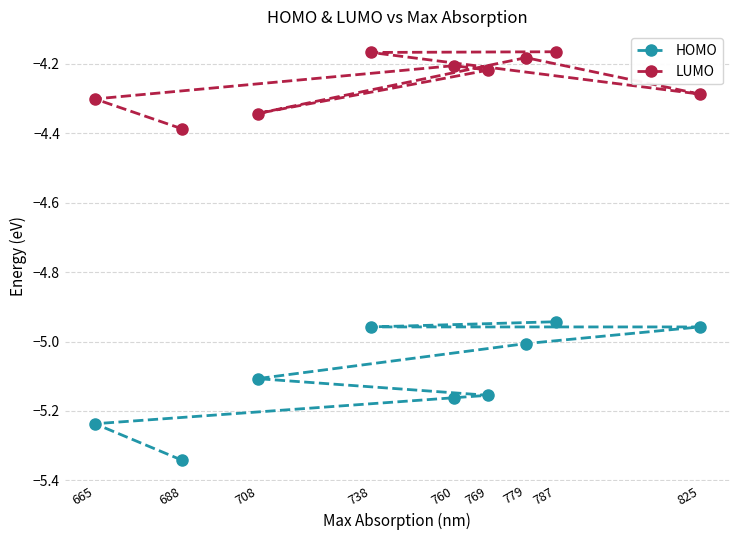

What is the total value across all series at 825?

-9.2